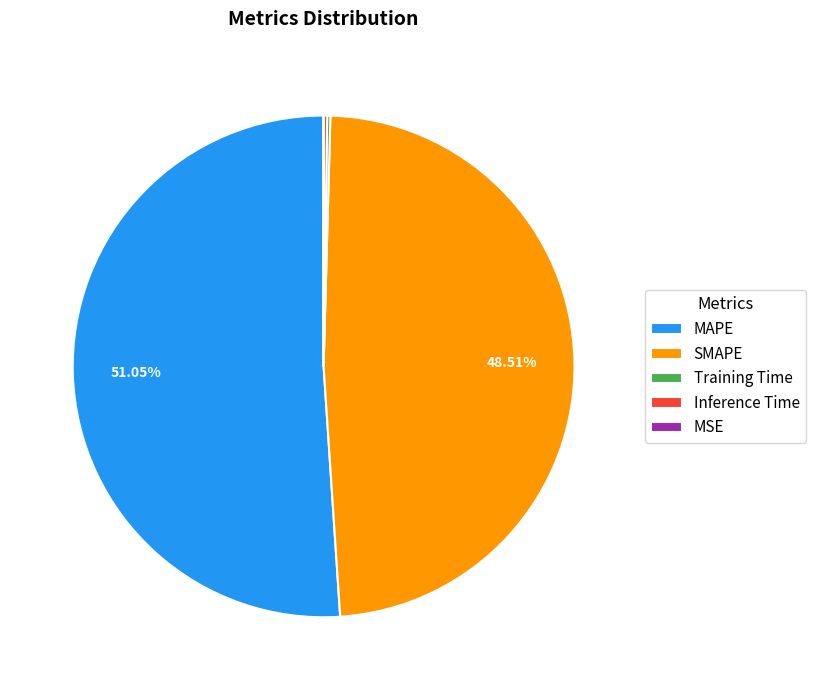

Does any single category account for the majority?

Yes